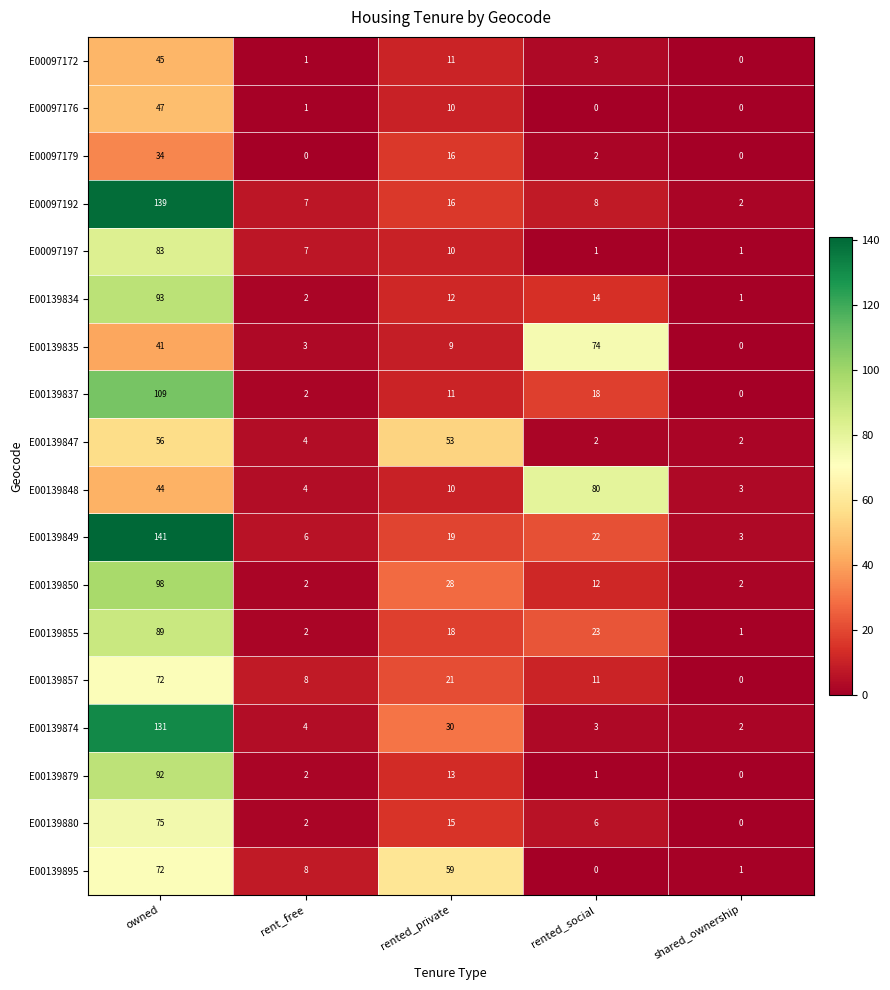

Rank the categories by E00139834 value from highest to lowest.

owned, rented_social, rented_private, rent_free, shared_ownership